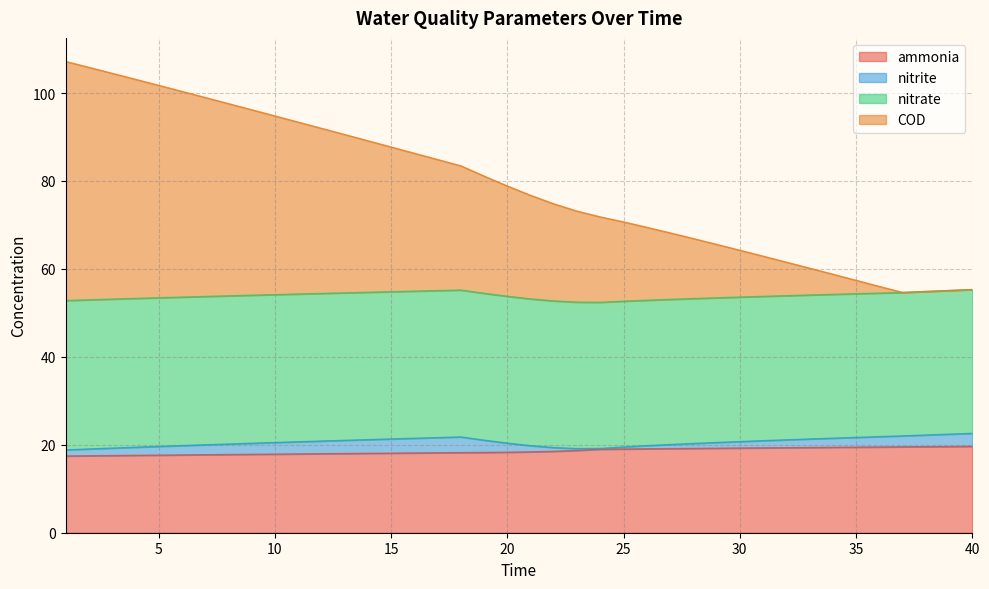

What is the minimum value for ammonia?

17.5